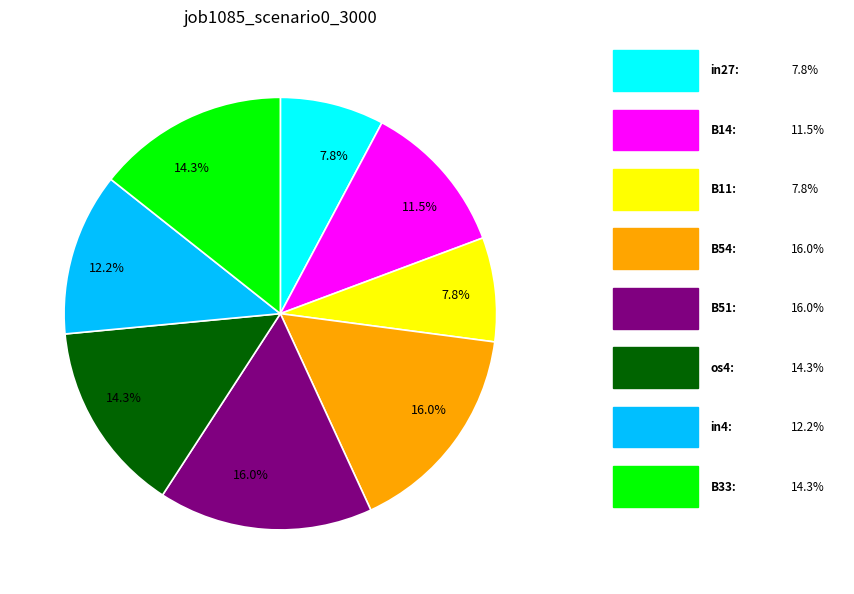

How many segments does this pie chart have?

8